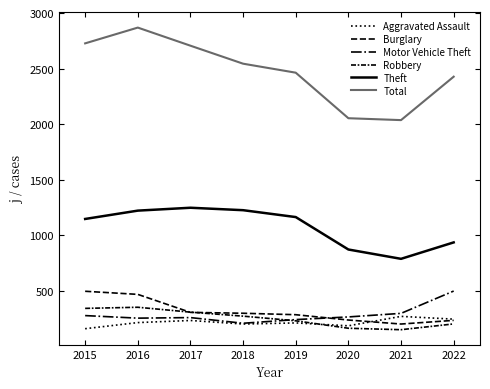

What is the difference between the maximum and minimum values in the Aggravated Assault series?

111